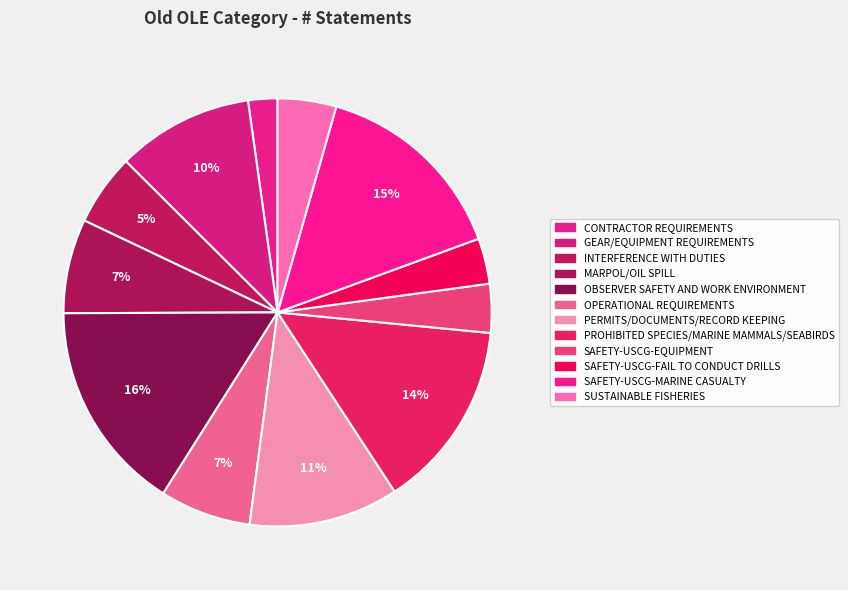

Is there a majority slice in this chart?

No